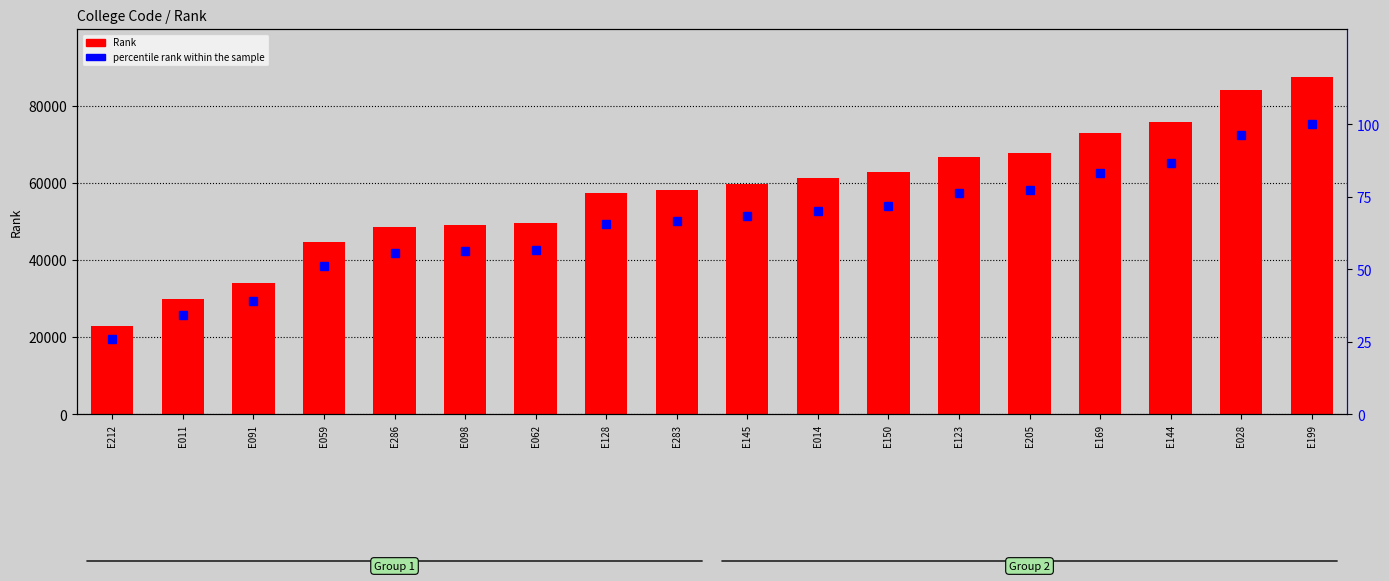

Which series has the largest total across all categories?

Rank